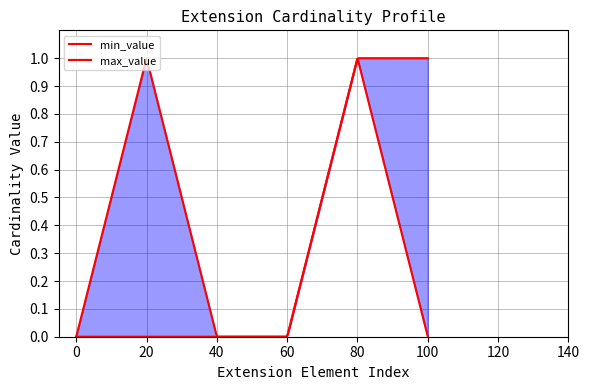

True or false: max_value and min_value intersect in this chart.

False